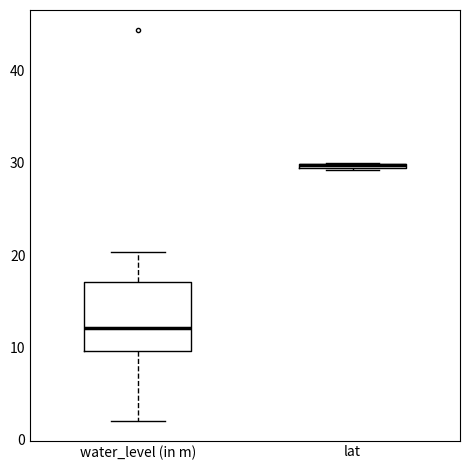

Comparing the boxes themselves (not the whiskers), which one is the tallest?

water_level (in m)